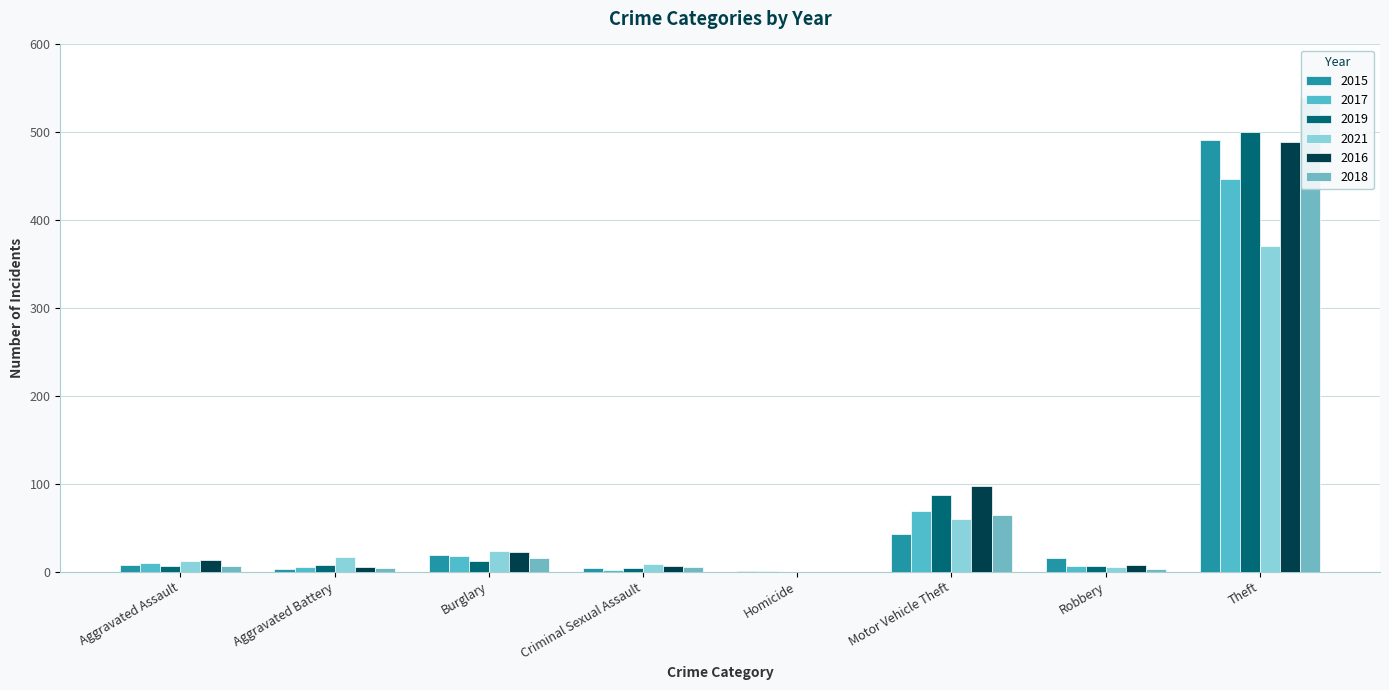

The value of 2018 at Criminal Sexual Assault is 7. True or false?

False